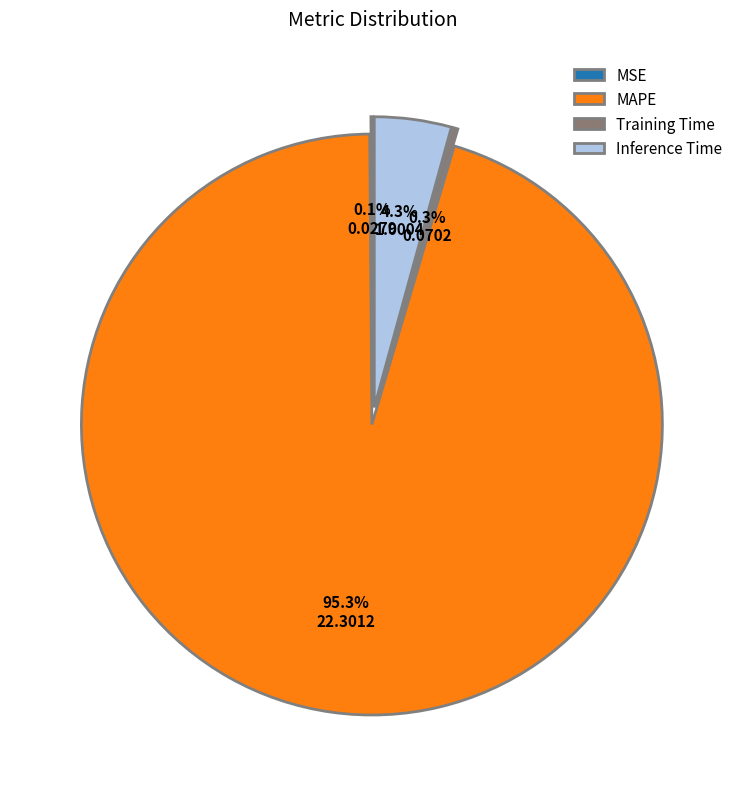

Is it true that MSE is 5% of the pie?

False